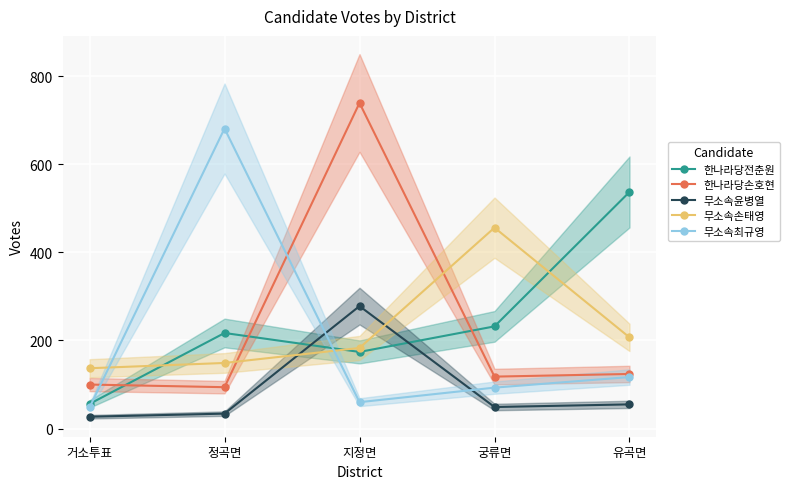

True or false: 한나라당전춘원 and 무소속손태영 intersect in this chart.

True